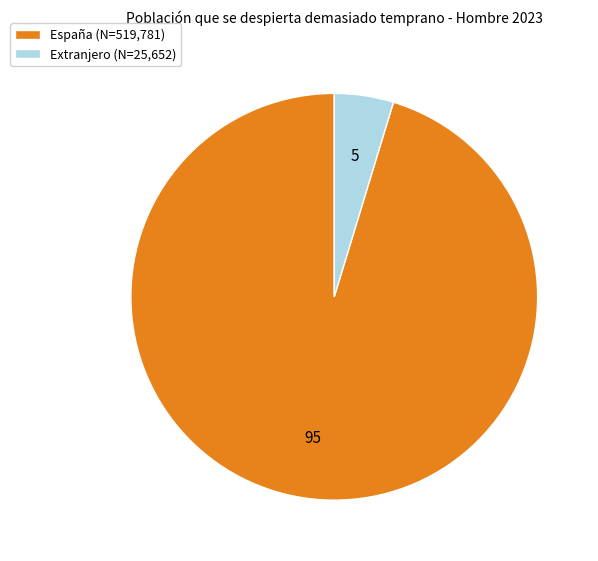

Combined, do España (N=519,781) and Extranjero (N=25,652) account for over 50%?

Yes